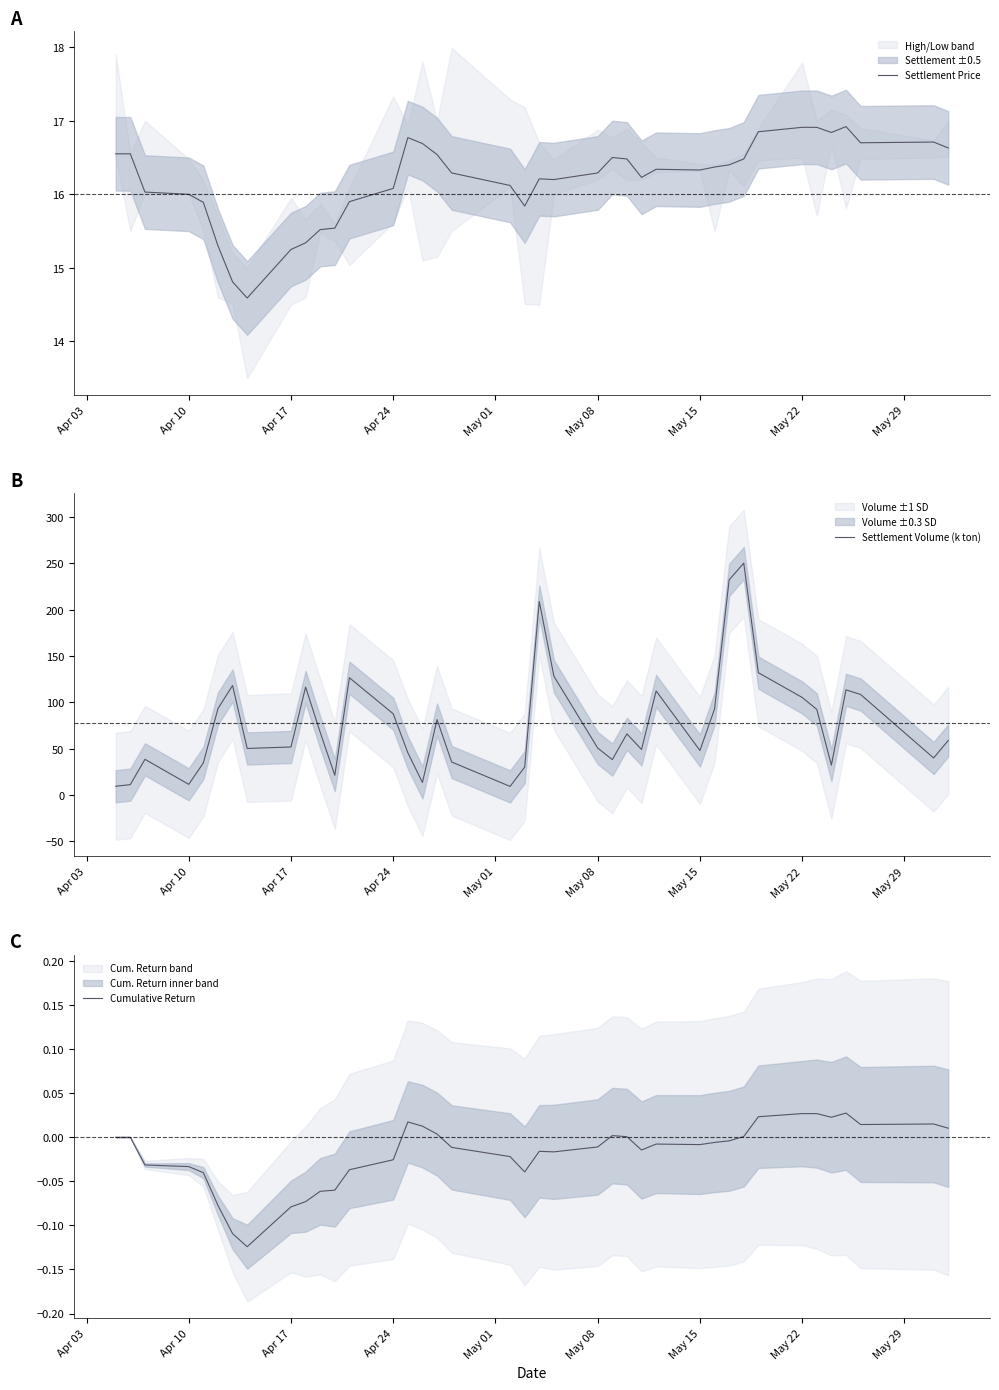

The Settlement Price series shows 16.3 at May 08. True or false?

True